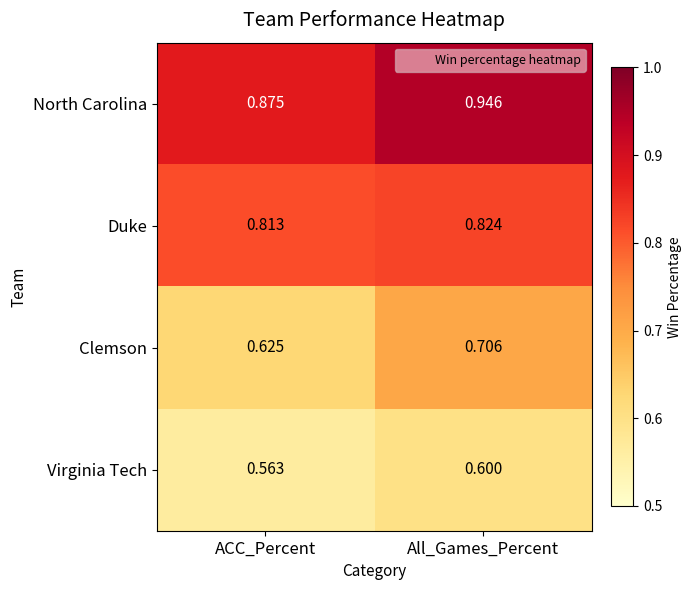

Which category has the highest value in the Duke series?

All_Games_Percent